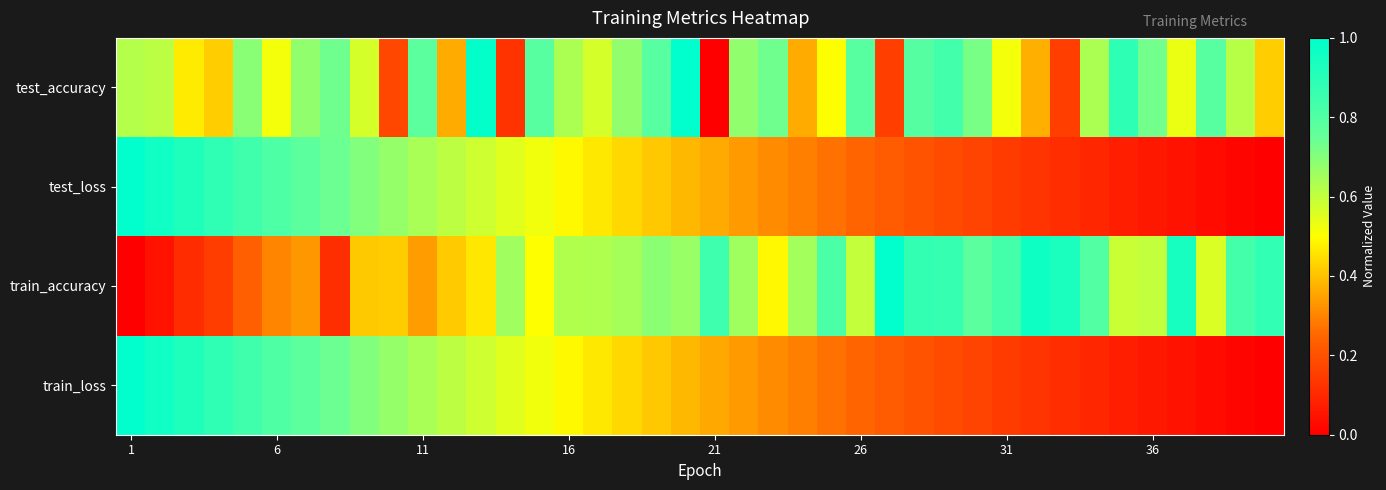

At which category is the sum across all series the highest?

1